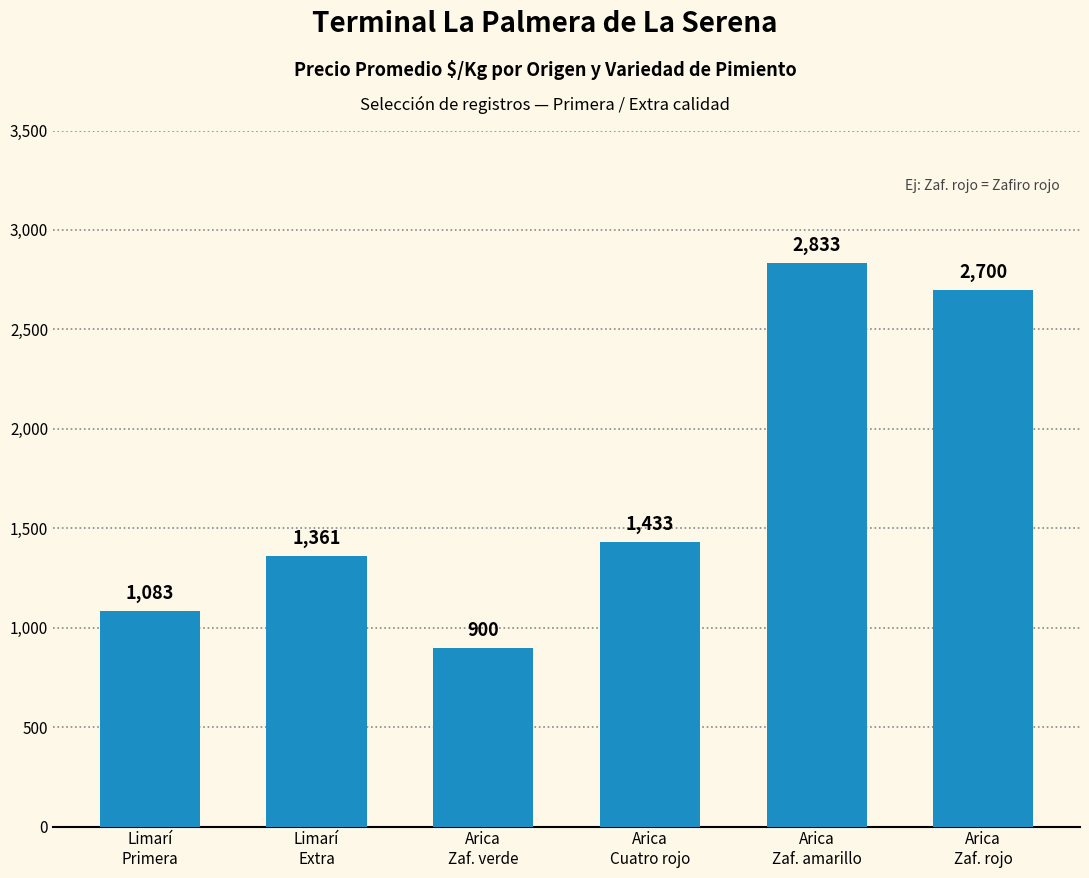

Where is the data nearest to the value 1866?

Arica
Cuatro rojo